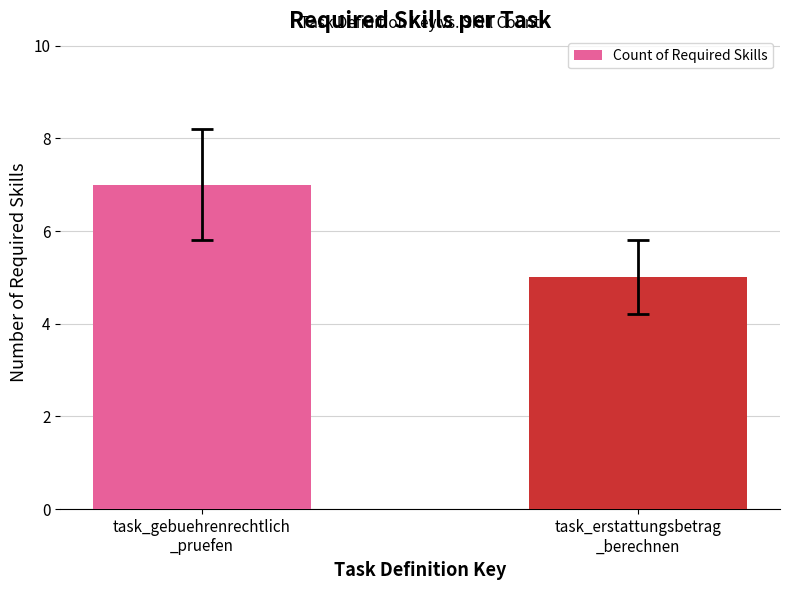

List the labels in order of value, largest first.

task_gebuehrenrechtlich
_pruefen, task_erstattungsbetrag
_berechnen